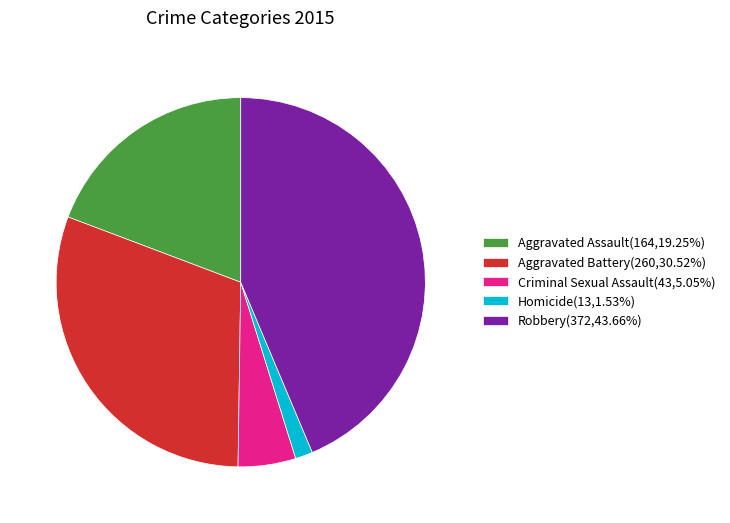

Combined, do Criminal Sexual Assault(43,5.05%) and Homicide(13,1.53%) account for over 50%?

No